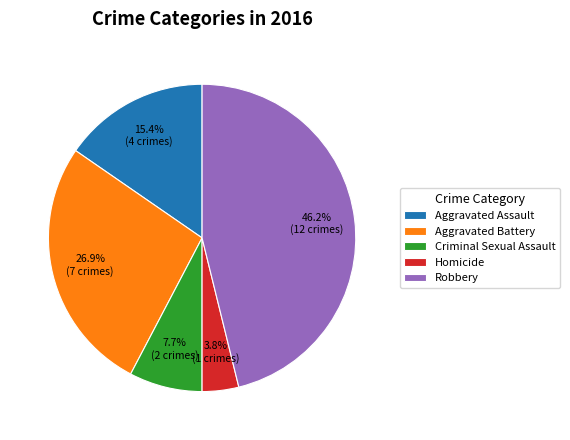

Does any single category account for the majority?

No